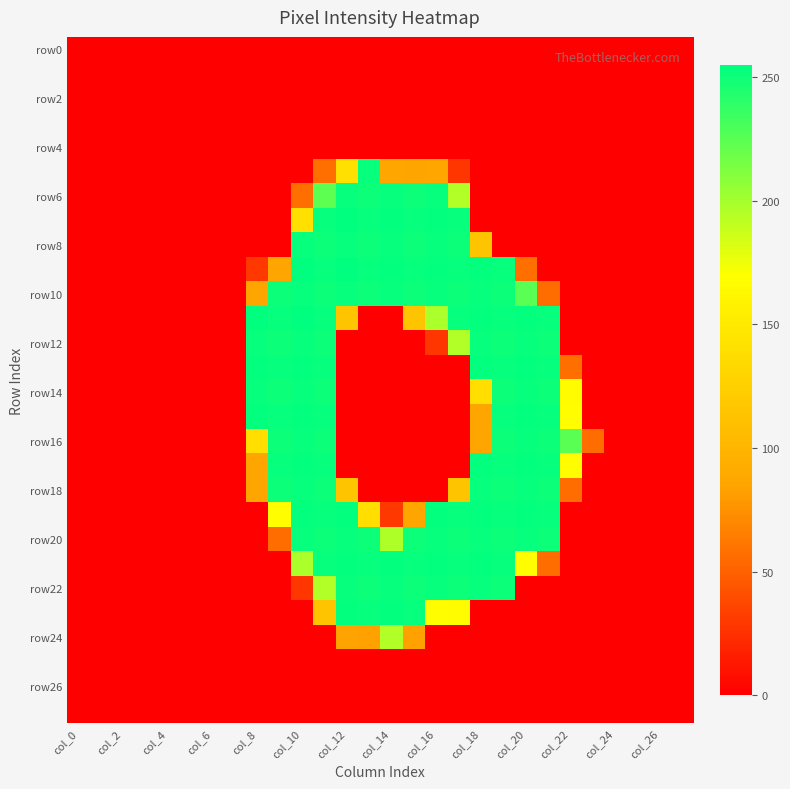

Which series has the largest total across all categories?

row10